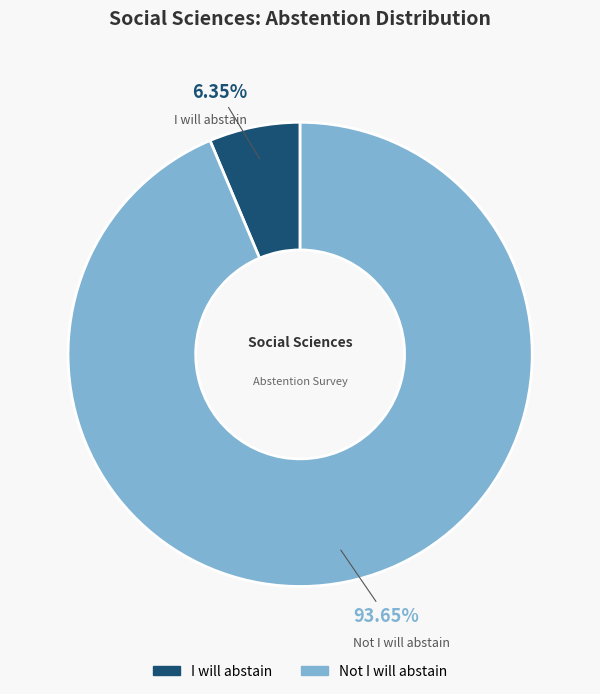

What percentage is NOT represented by I will abstain?

93.7%